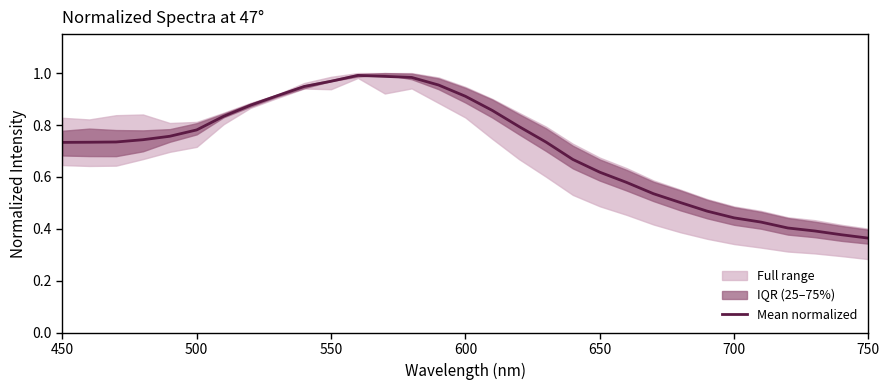

Reading left to right, list all the values displayed in this chart.

0.7	0.7	0.7	0.7	0.8	0.8	0.8	0.9	0.9	0.9	1.0	1.0	1.0	1.0	1.0	0.9	0.9	0.8	0.7	0.7	0.6	0.6	0.5	0.5	0.5	0.4	0.4	0.4	0.4	0.4	0.4